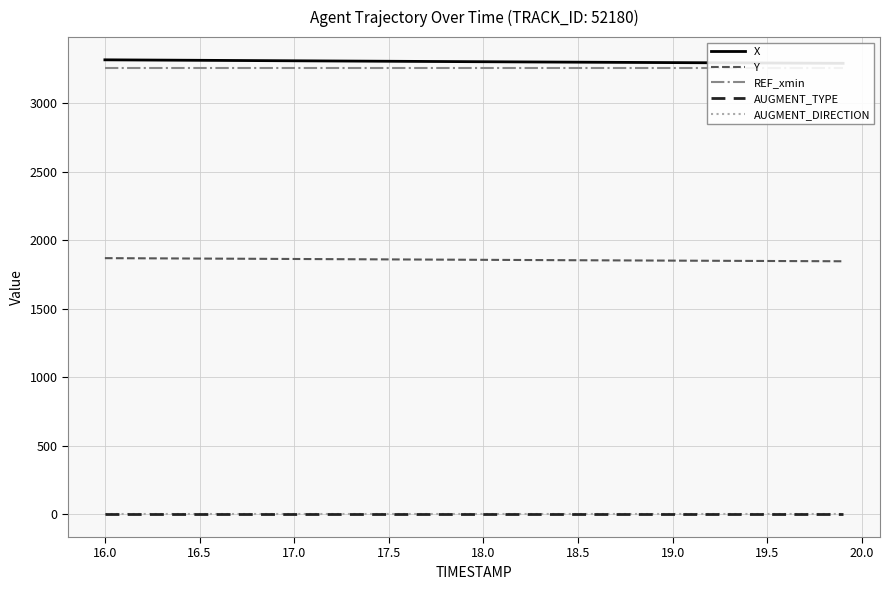

True or false: AUGMENT_TYPE and X cross at least once.

False